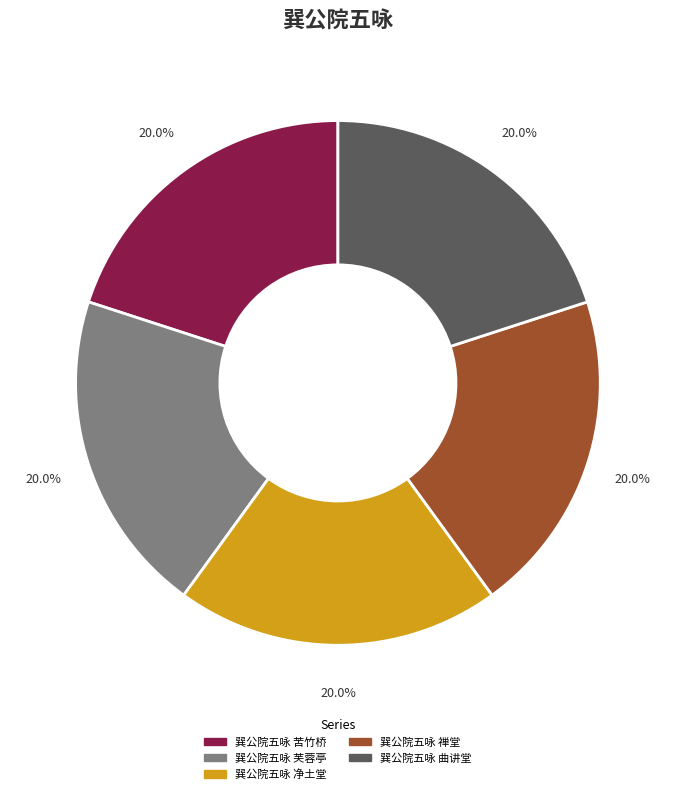

To the nearest percent, what portion does 巽公院五咏 禅堂 represent?

20%